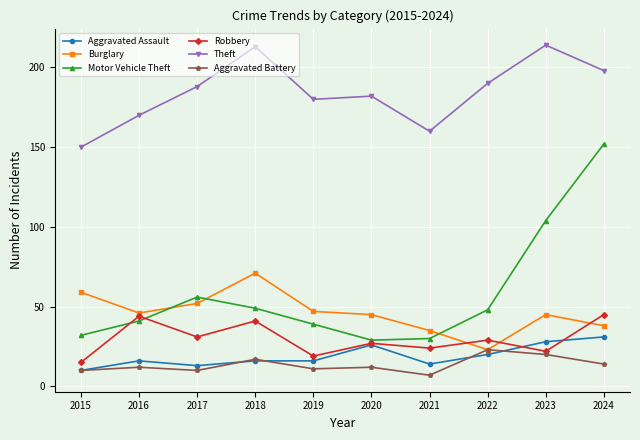

What is the value of the Theft point at the 2nd from the left?

170